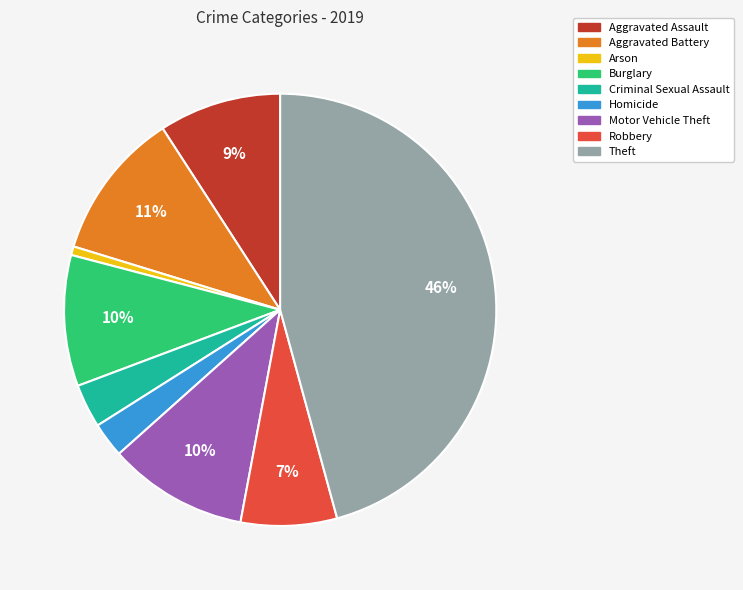

To the nearest percent, what percentage of the pie is Homicide?

3%